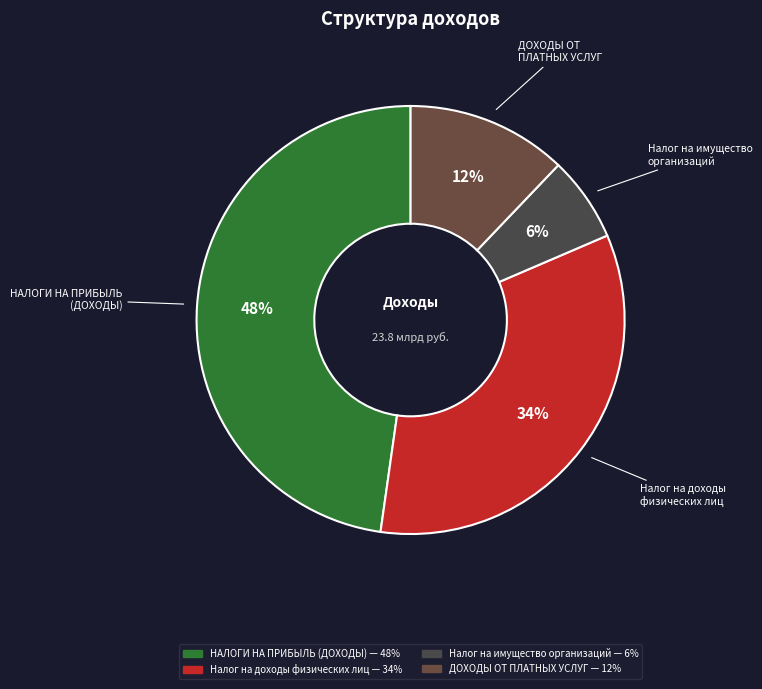

Which category has the smallest portion of the pie?

Налог на имущество организаций